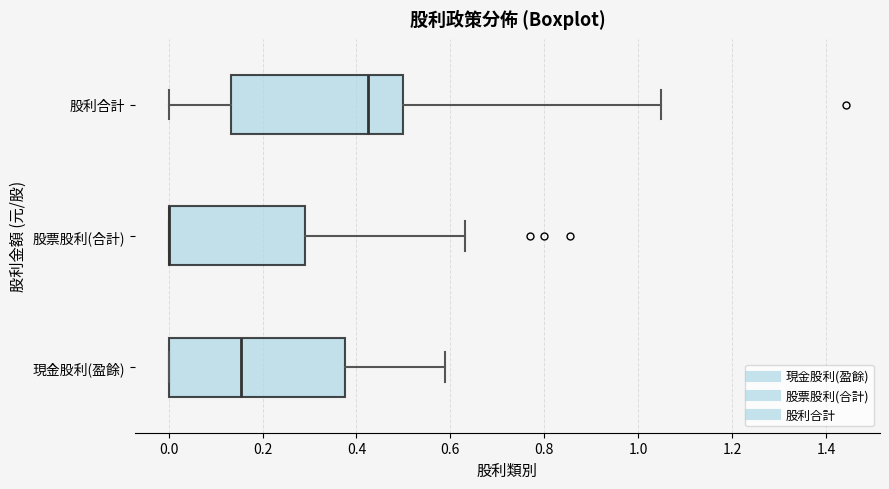

Reading bottom to top, read every box against the x-axis: the position of its median line, the range the box covers, and the ends of its whiskers. The values are not printed on the chart, so give them approximately, as read against the axis.

現金股利(盈餘): median 0.16, box 0.00 to 0.38, whiskers 0.00 to 0.58
股票股利(合計): median 0.00 (drawn on the box's left edge), box 0.00 to 0.30, whiskers 0.00 to 0.64
股利合計: median 0.42, box 0.14 to 0.50, whiskers 0.00 to 1.04